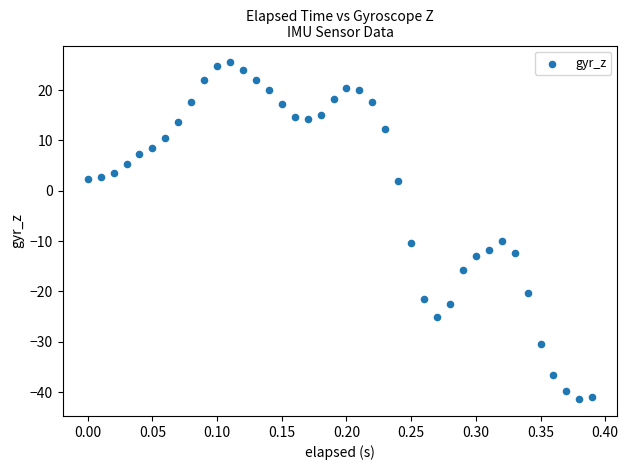

What is the range of X values (max minus min)?

0.4